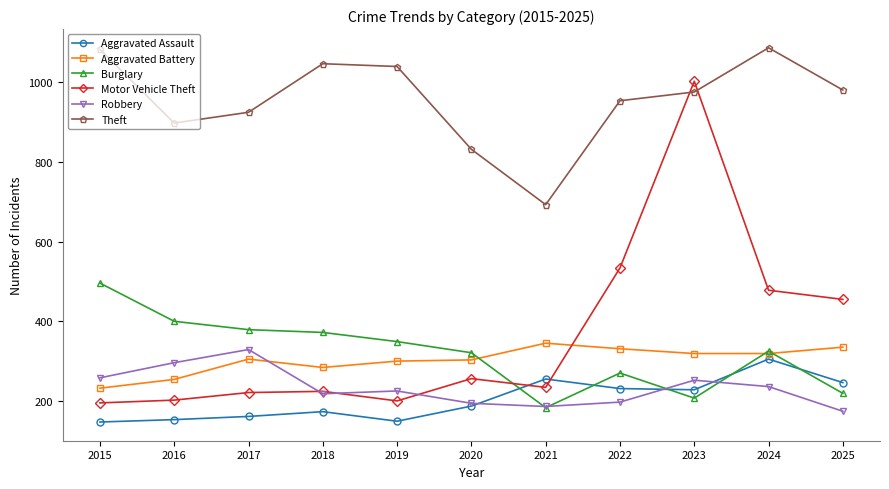

What is the highest value of the Burglary series?

496